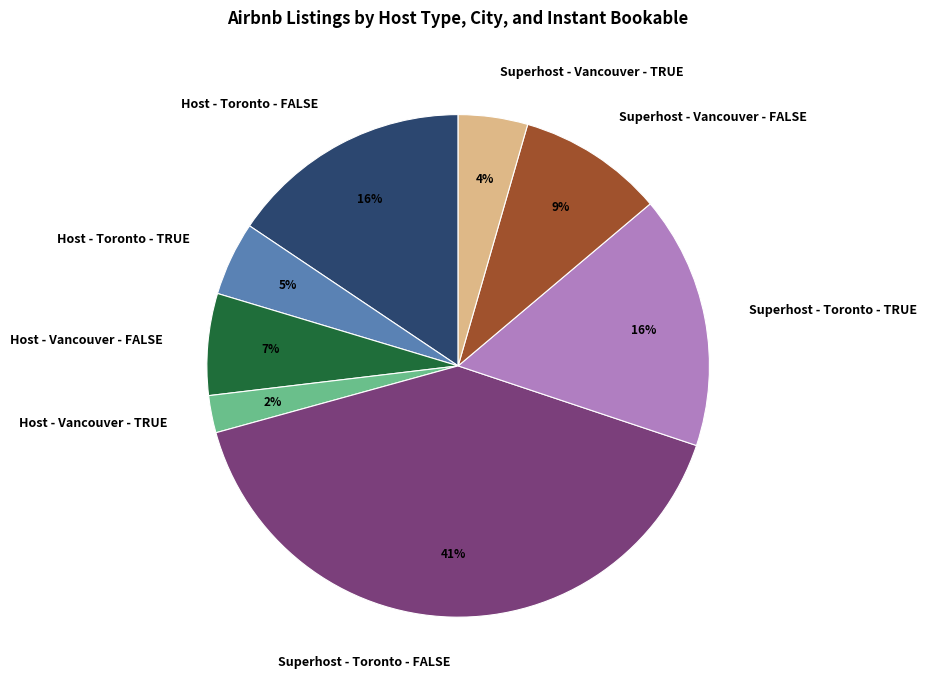

Does any single category account for the majority?

No